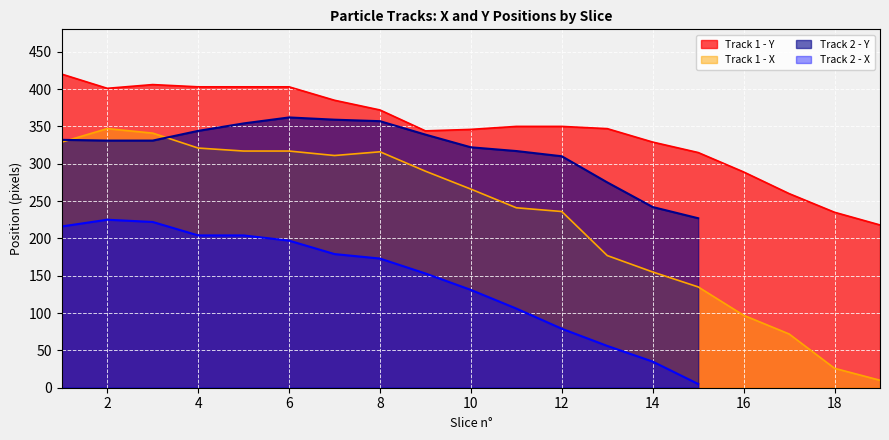

Between 12 and 15, which is larger?

12